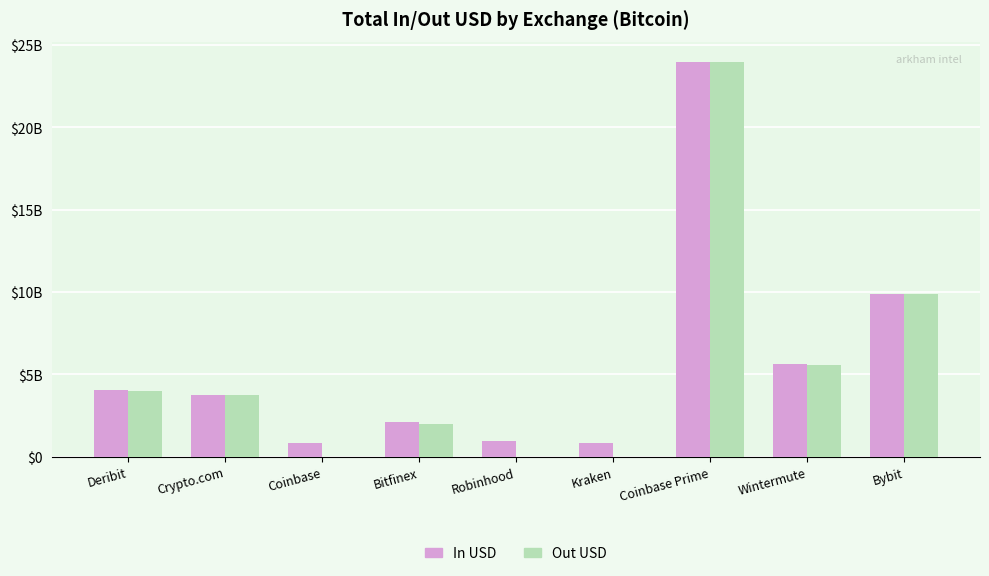

What are all the series names shown in the legend?

In USD, Out USD